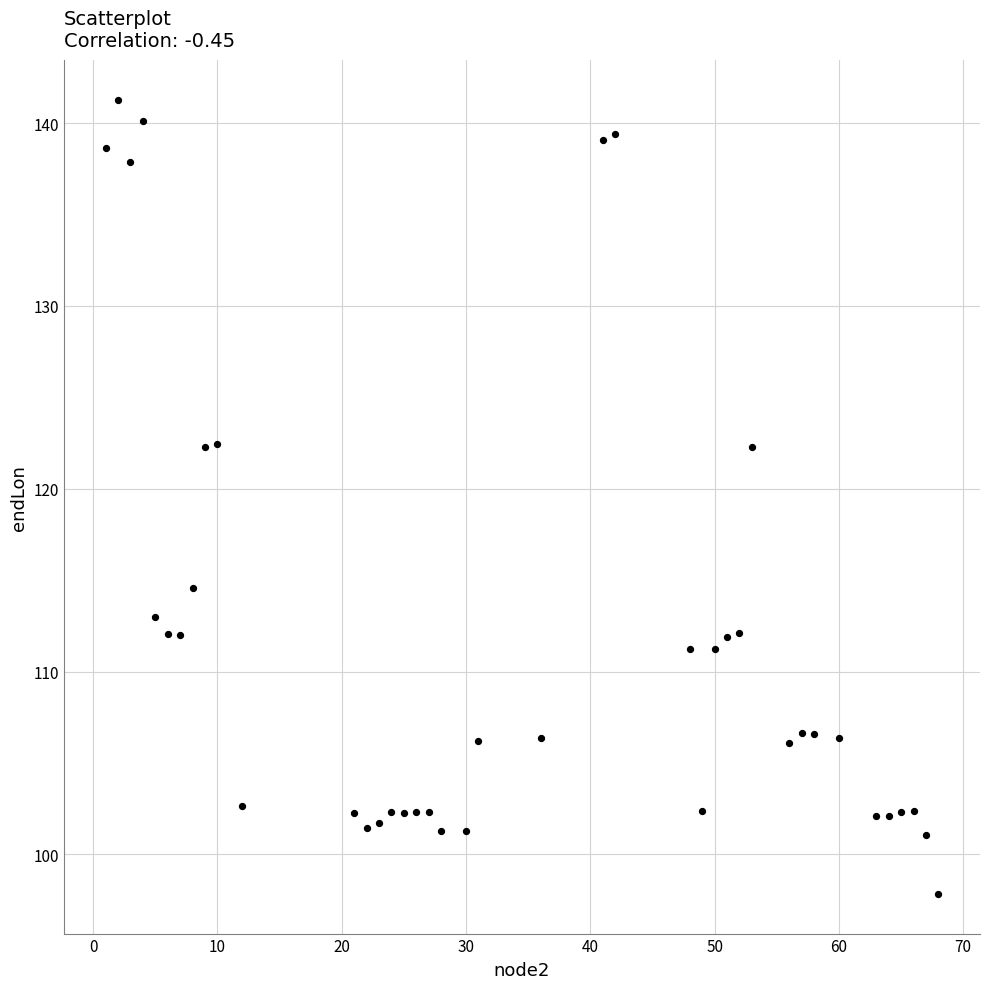

What is the range of X values (max minus min)?

67.0